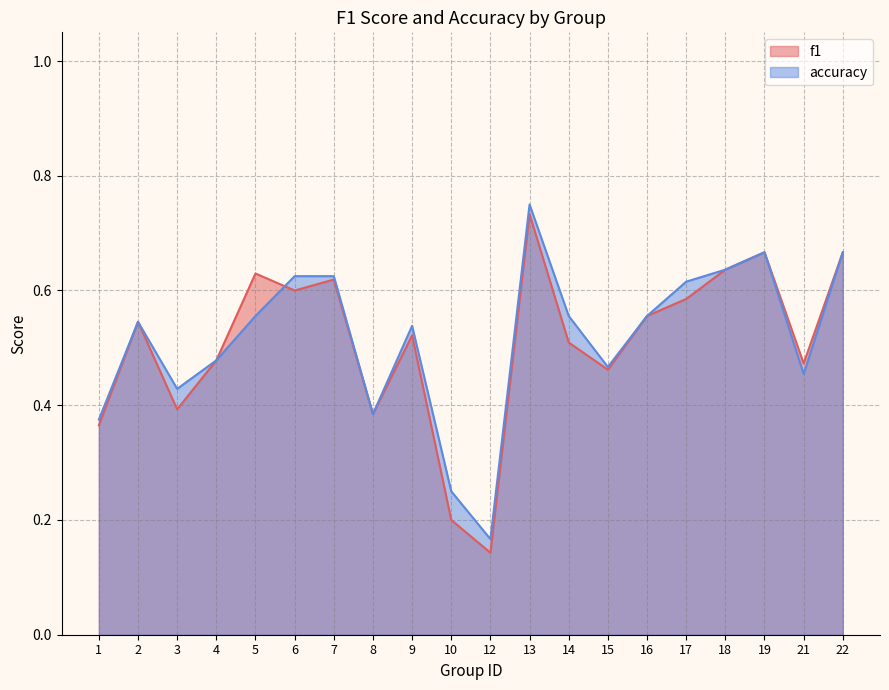

The value of f1 at 19 is 0.7. True or false?

True